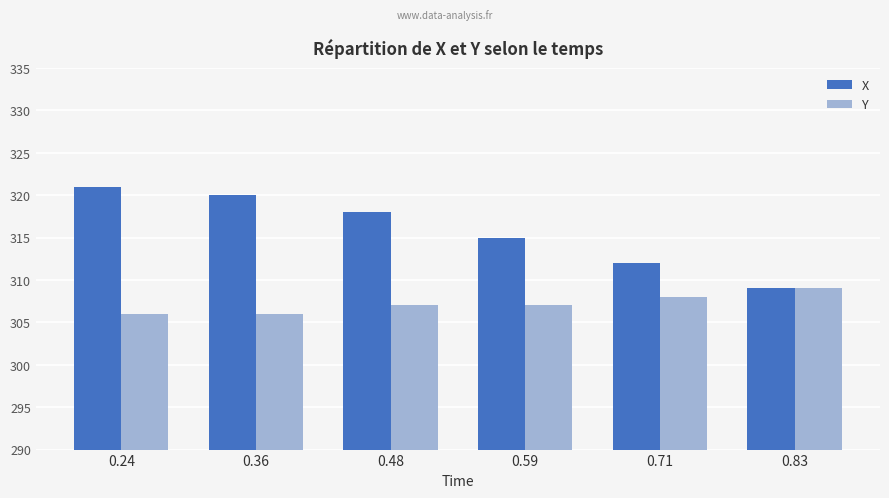

Which label corresponds to the largest value in the chart?

0.24